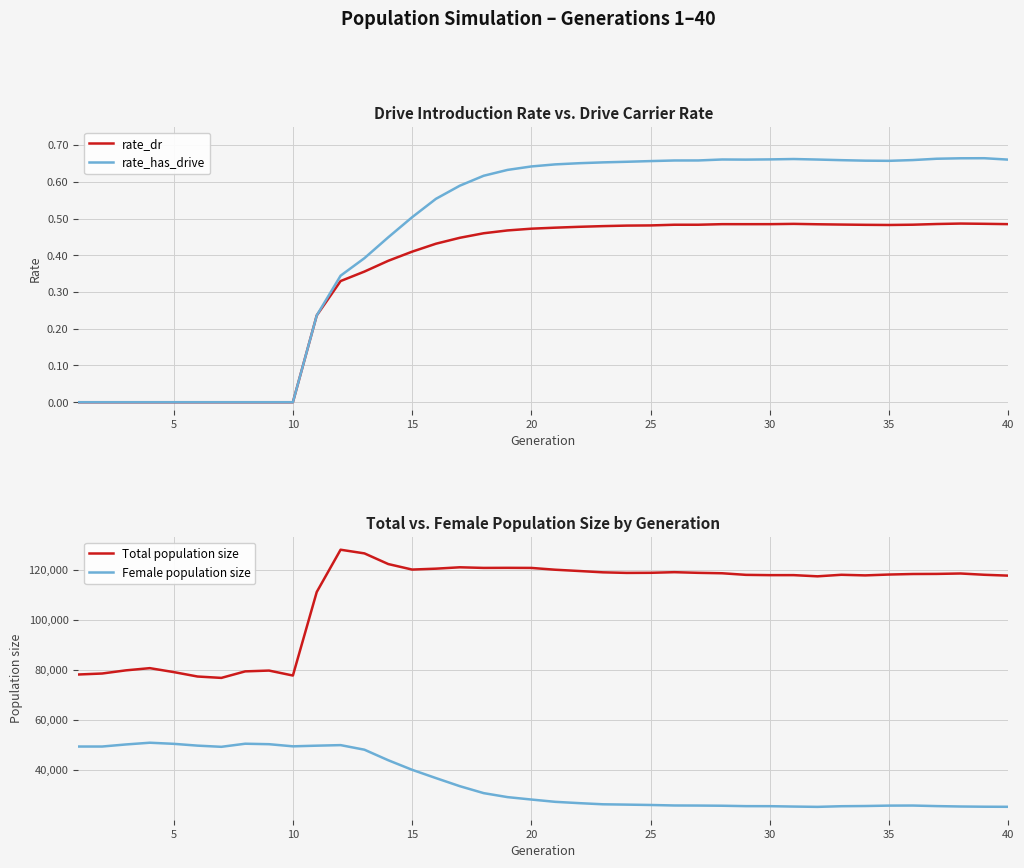

Where is the first local minimum for rate_dr?

26